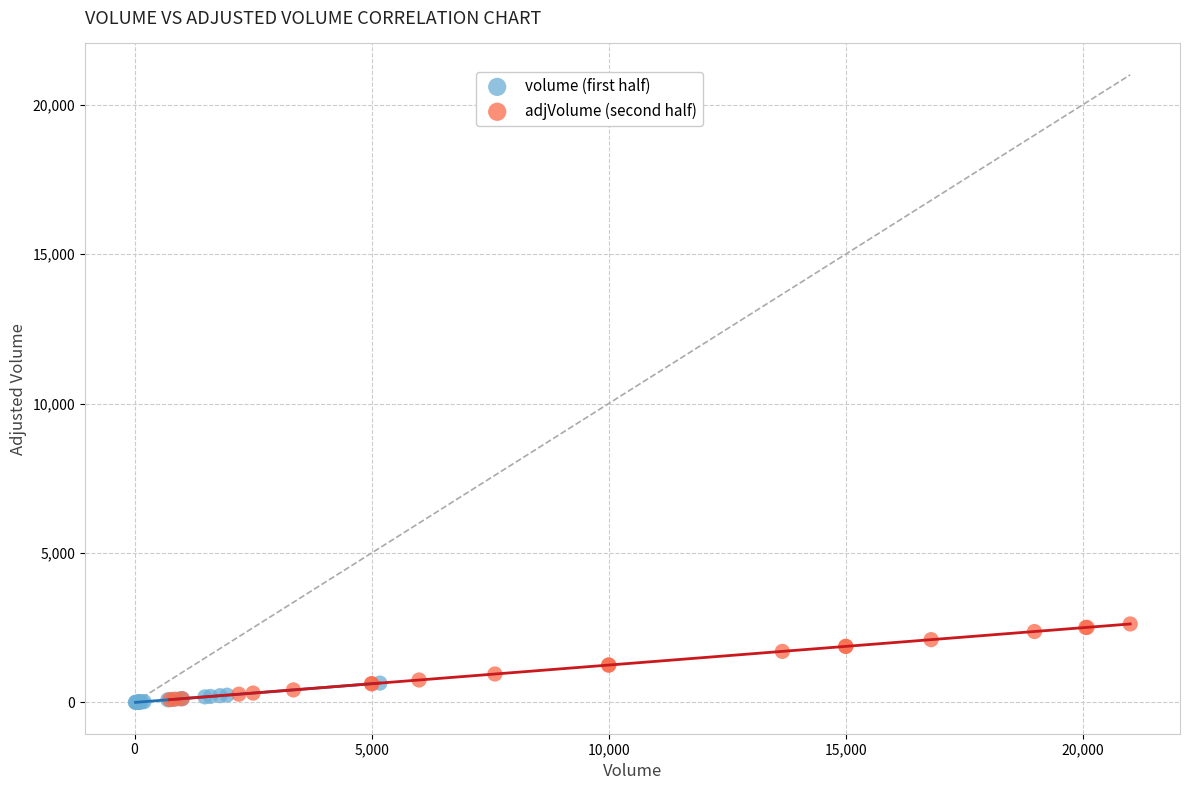

Which series has the widest spread of Y values?

adjVolume (second half)